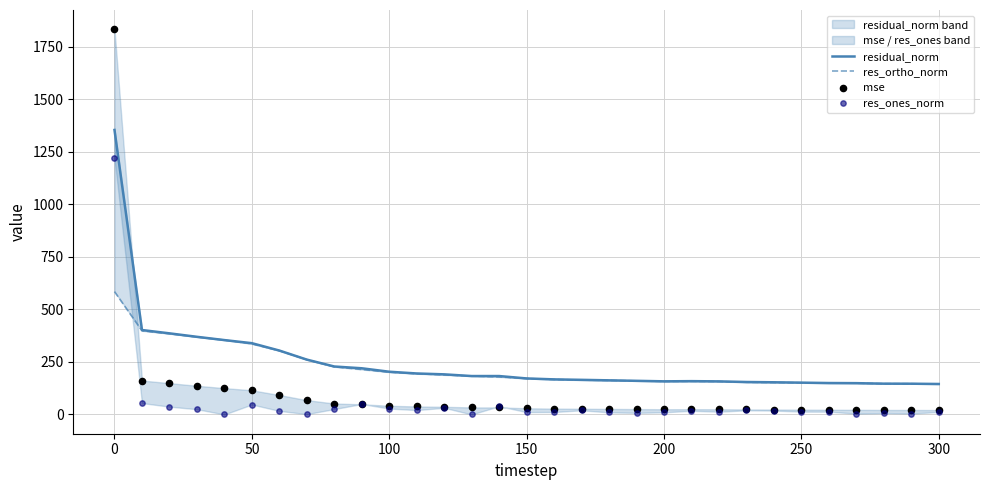

What are all the series names shown in the legend?

residual_norm, res_ortho_norm, mse, res_ones_norm